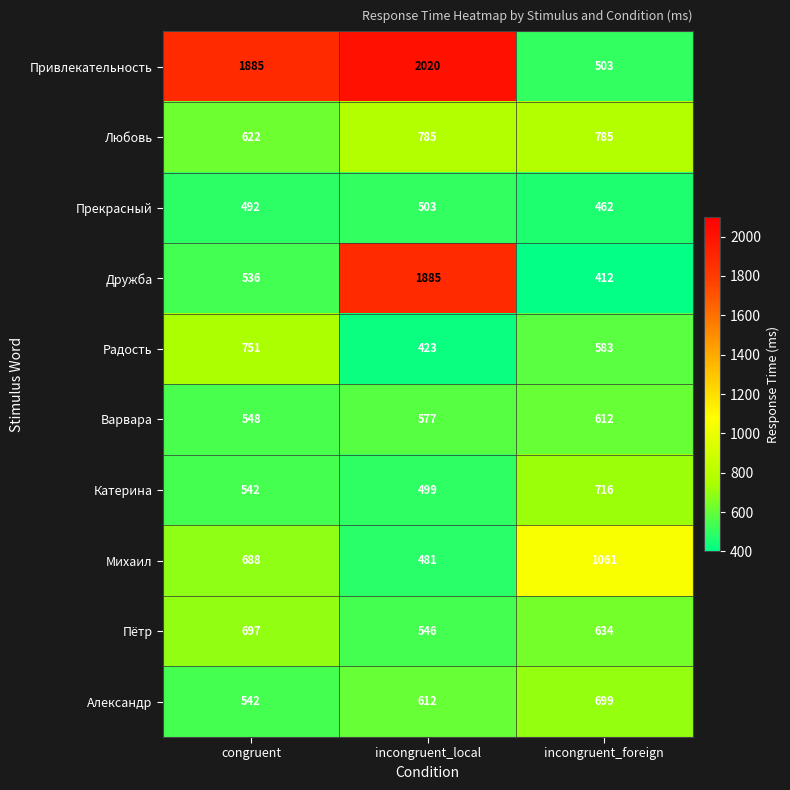

Which series changed the most between incongruent_local and incongruent_foreign?

Привлекательность